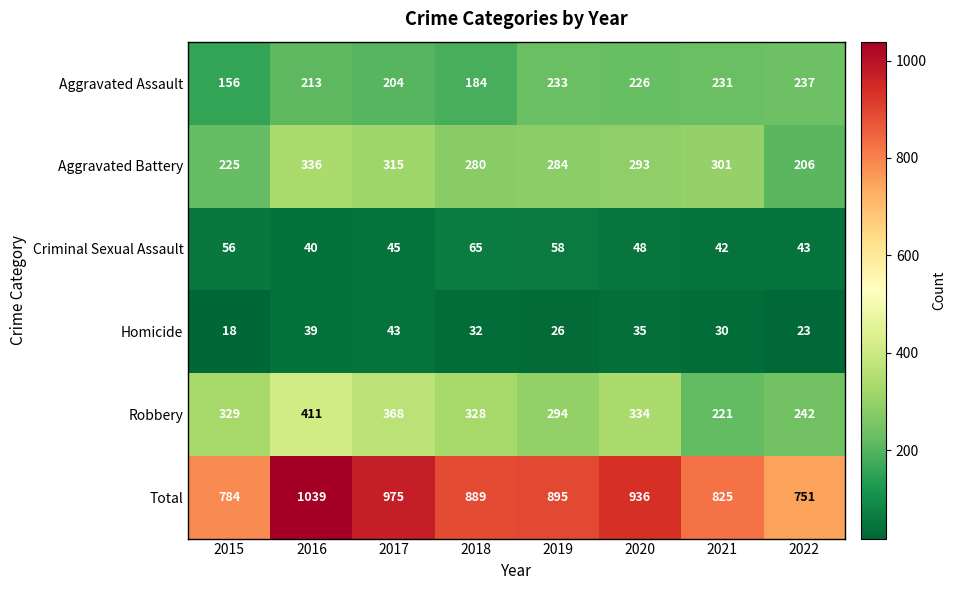

How many distinct data groups are displayed?

6